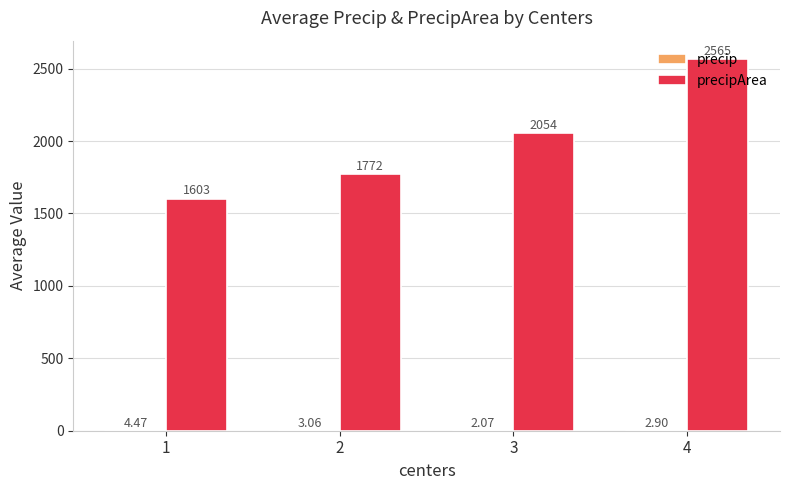

At which category is the sum across all series the highest?

4